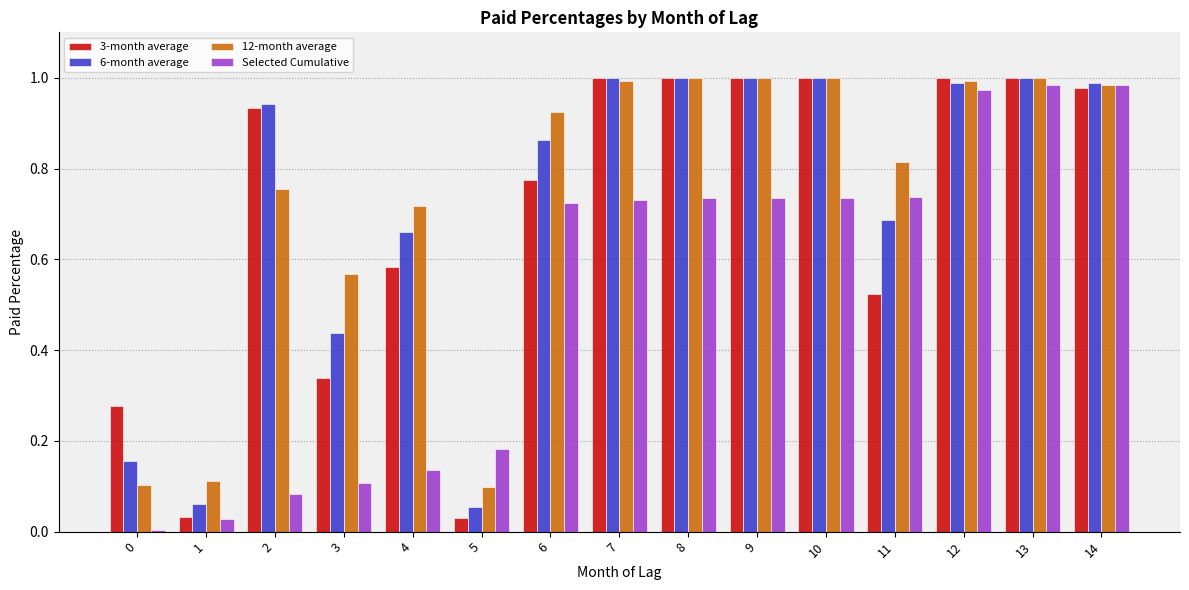

What is the total value across all series at 4?

2.1